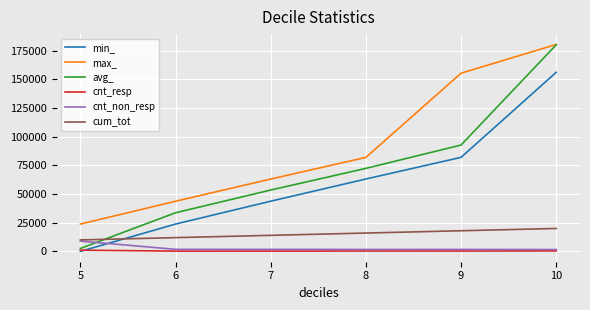

True or false: max_ and cum_tot intersect in this chart.

False